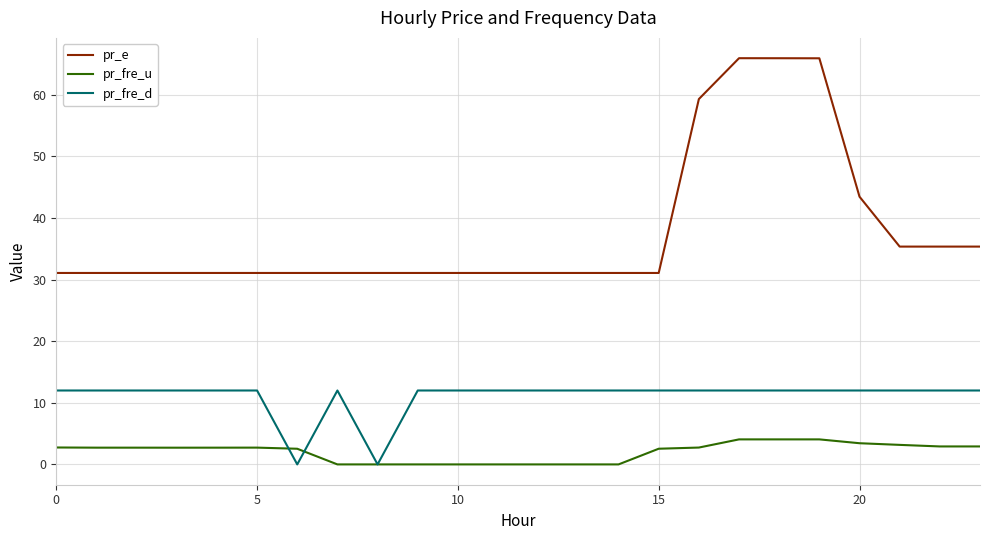

After their last crossing, which series has the higher values: pr_fre_d or pr_fre_u?

pr_fre_d